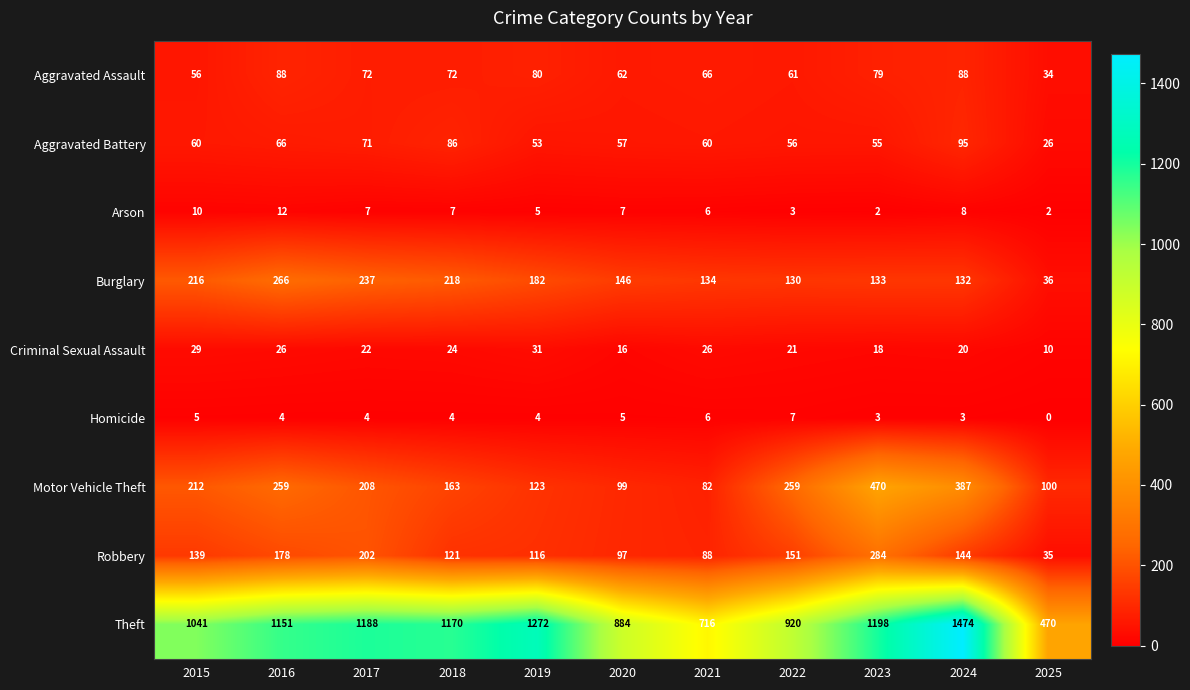

At which category is the sum across all series the highest?

2024